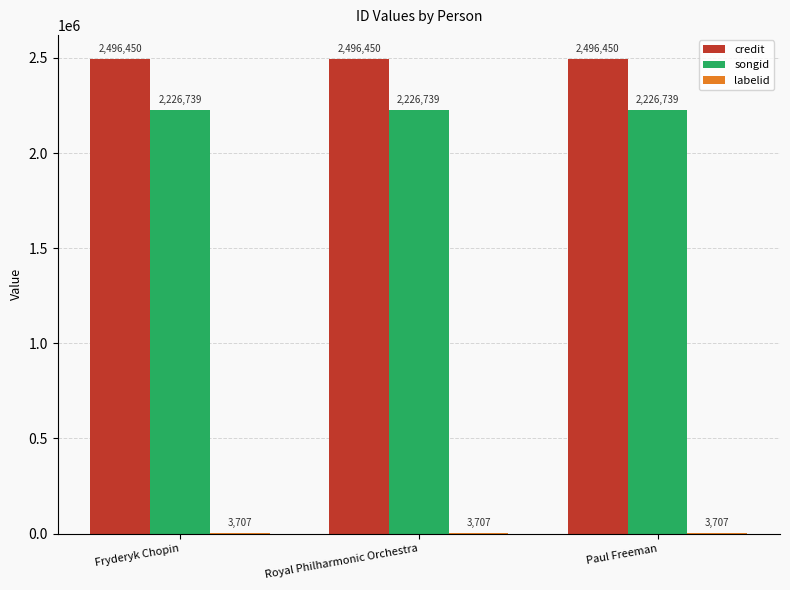

What is the maximum value shown in the chart?

2496450